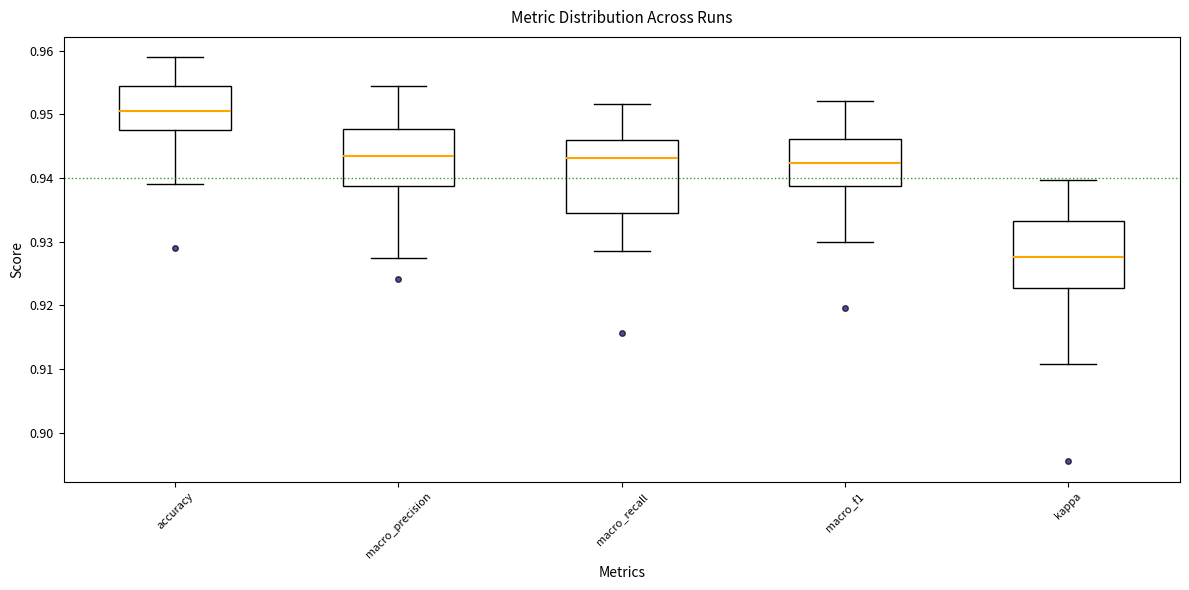

Which box's median line is the lowest?

kappa